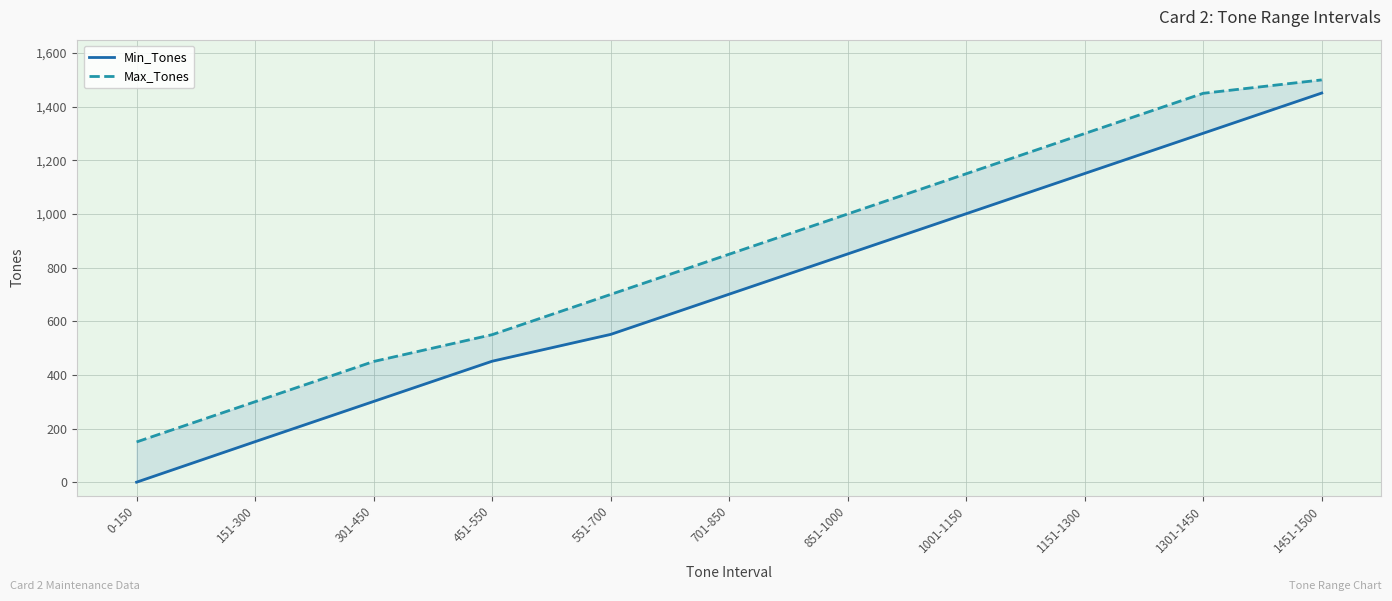

Is it true that Min_Tones equals 293 at 551-700?

False